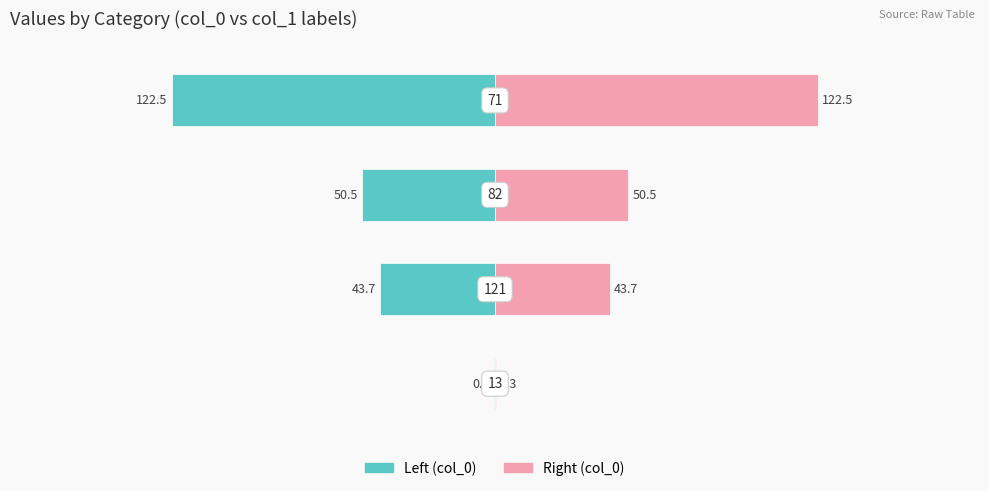

What is the difference between the highest and lowest values at 1?

87.3